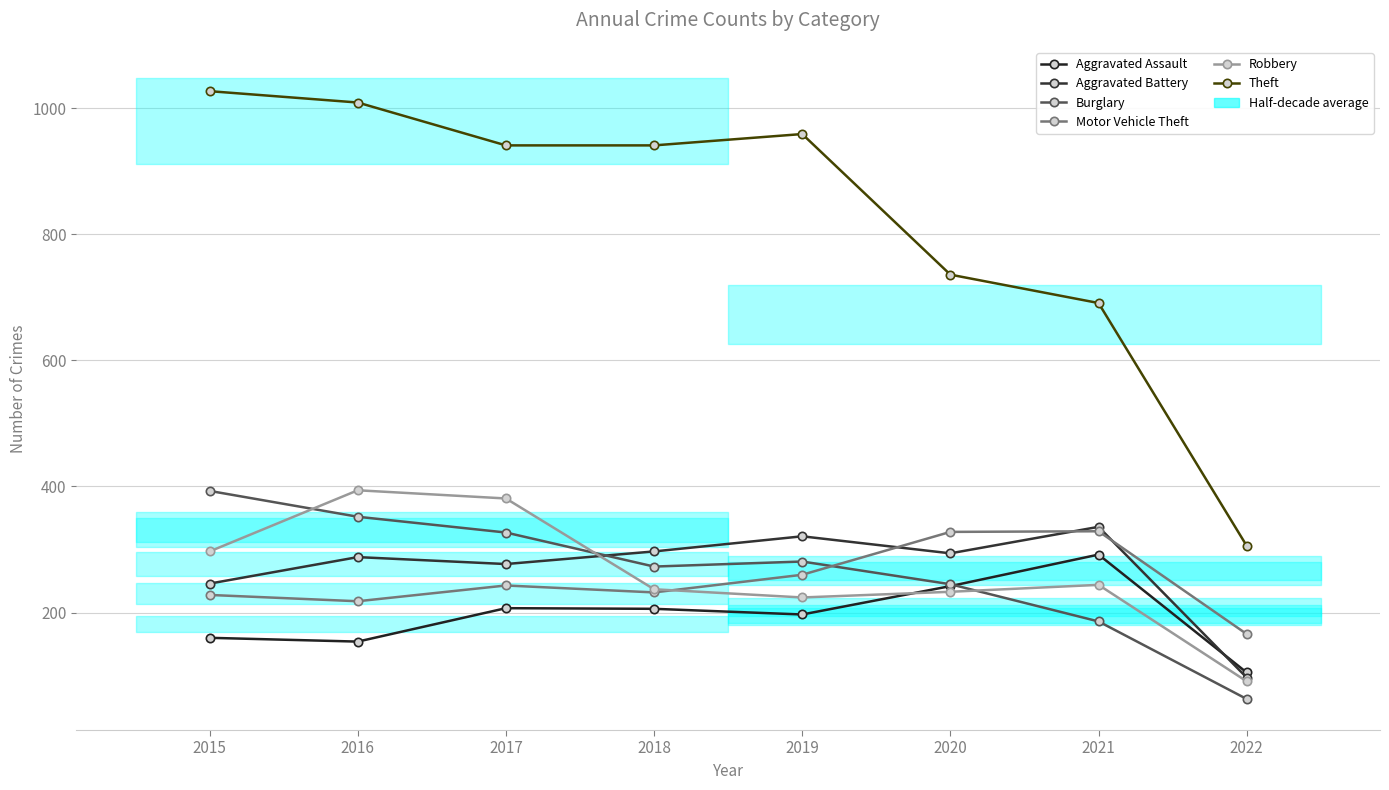

The value of Robbery at 2018 is 413. True or false?

False